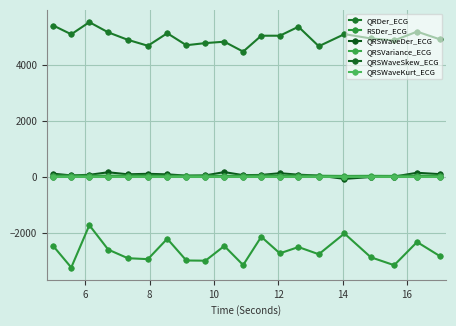

How many lines are shown in the chart?

6